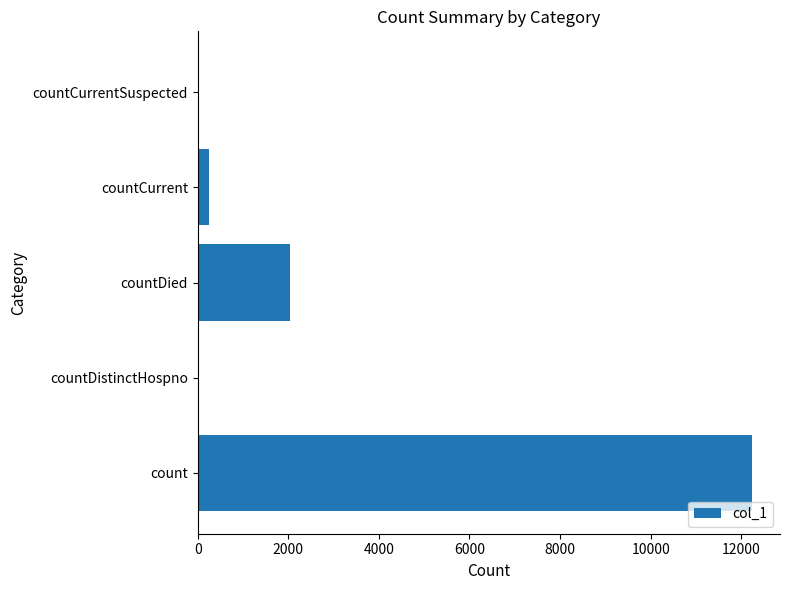

What is the sum of all values?

14547